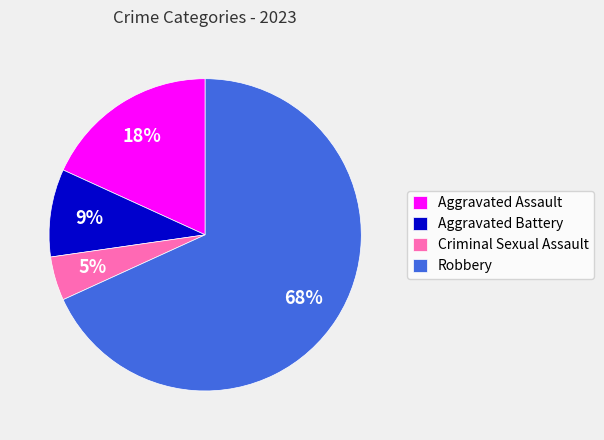

Between Aggravated Battery and Criminal Sexual Assault, which is larger?

Aggravated Battery